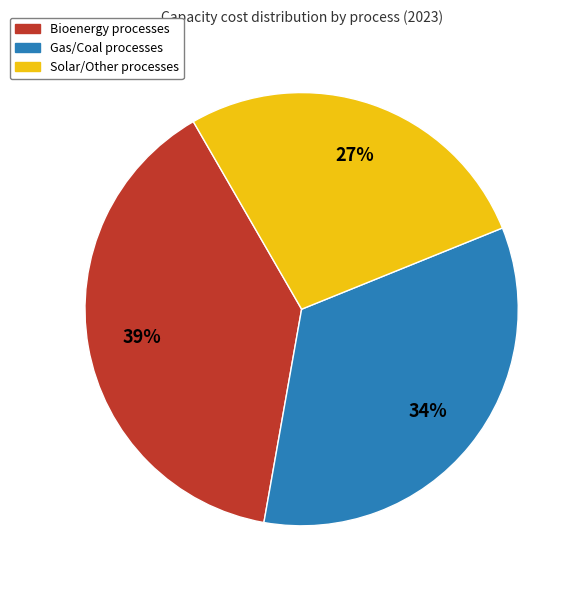

Rank the categories by value from lowest to highest.

Solar/Other processes, Gas/Coal processes, Bioenergy processes